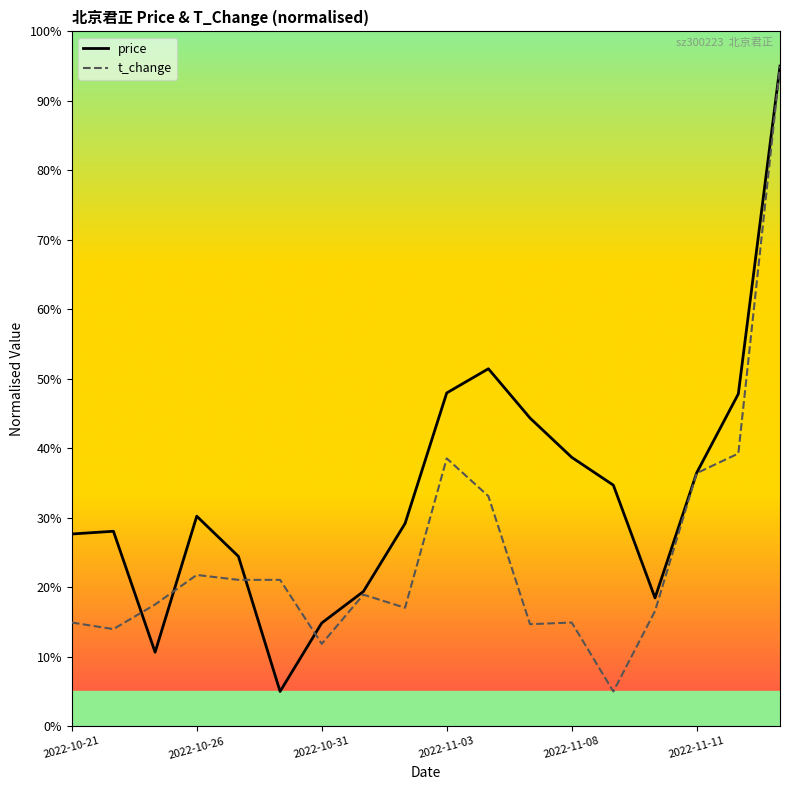

Rank the series by their average value, from highest to lowest.

price, t_change